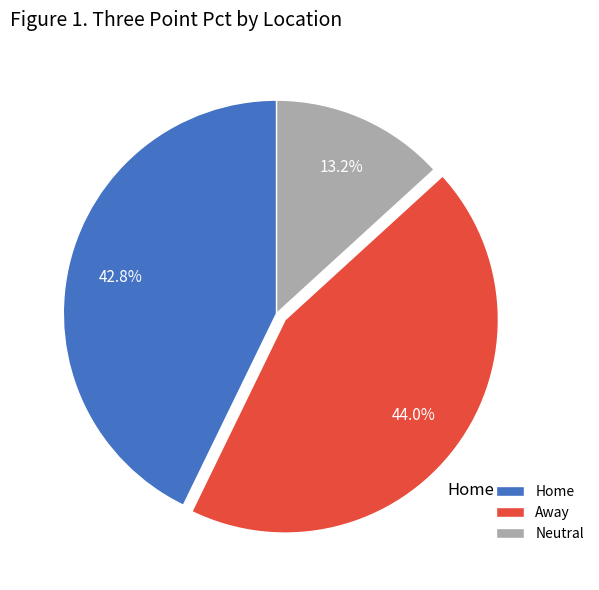

Does Home represent more than half of the total?

No